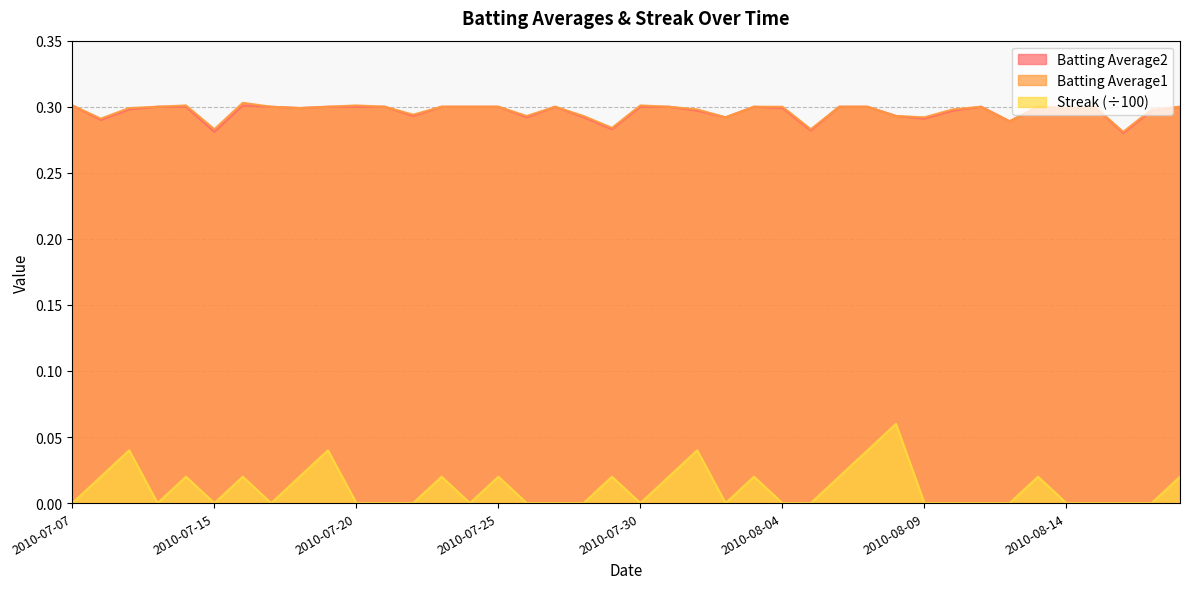

List the series in order of their peak value, lowest first.

Streak, Batting Average2, Batting Average1